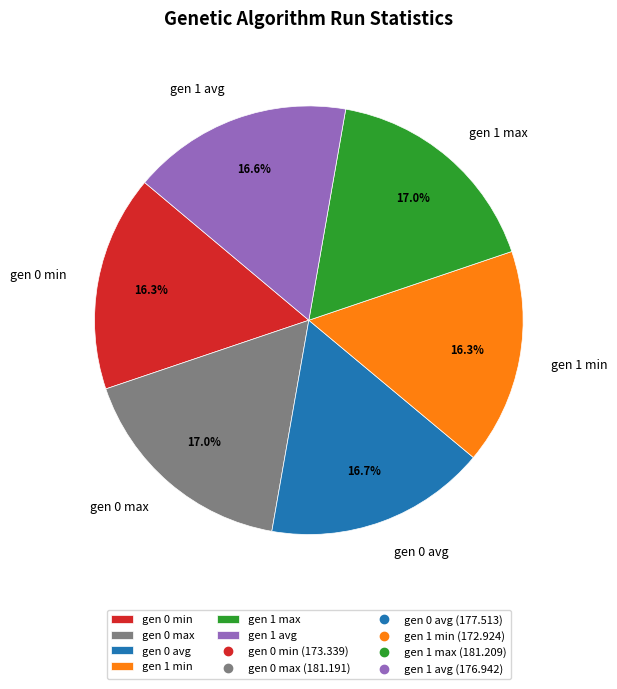

Does gen 0 max represent more than half of the total?

No